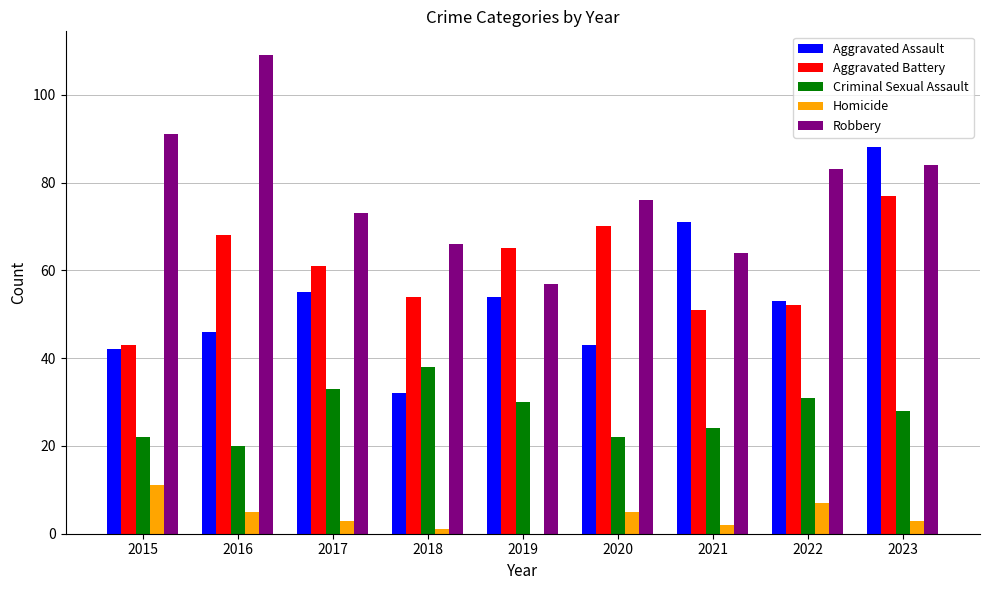

What is the total value across all series at 2022?

226